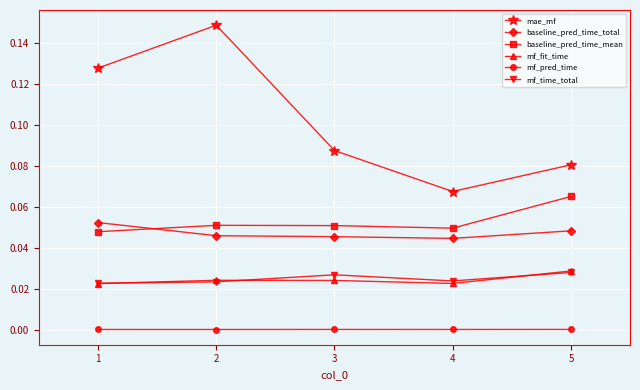

At how many categories does at least one series exceed 0?

5